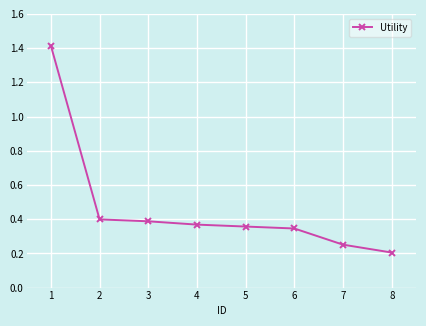

Which has a higher value, 6 or 3?

3